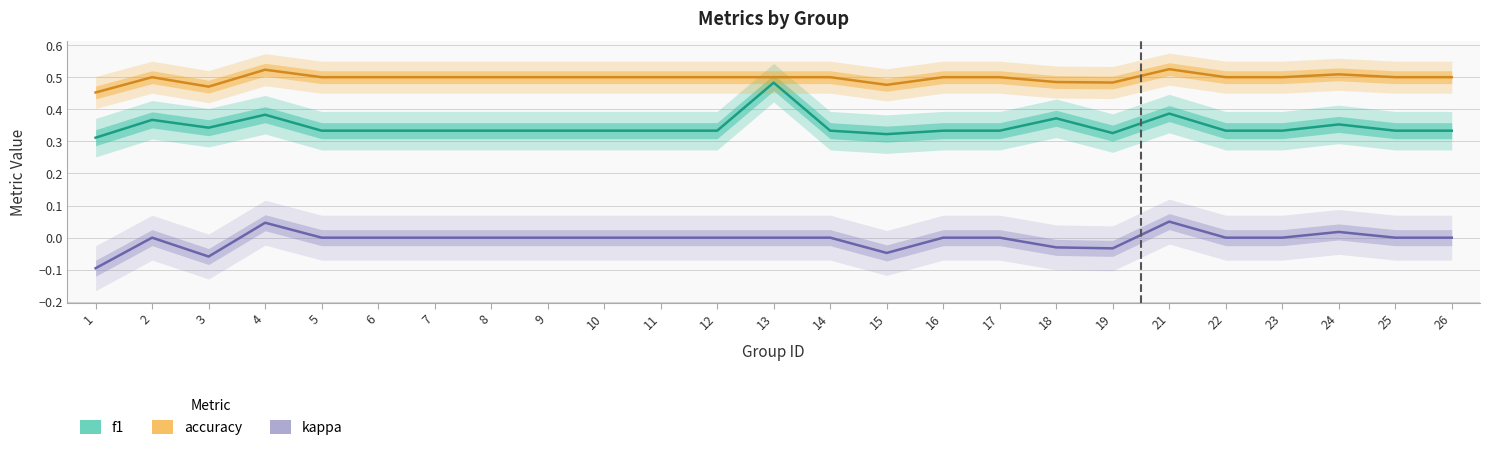

What is the spread (max minus min) of values at 6?

0.5